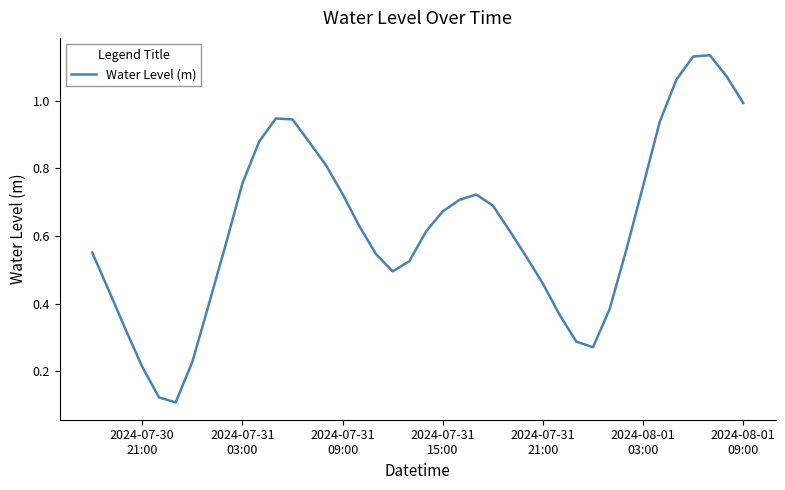

Does the chart have visible grid lines?

No